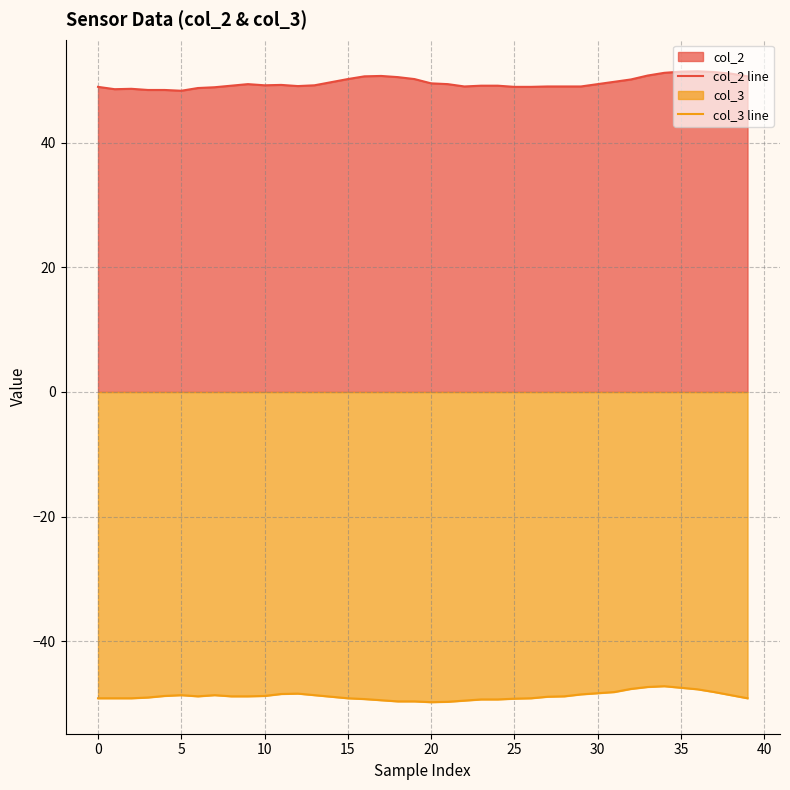

How many lines are shown in the chart?

2